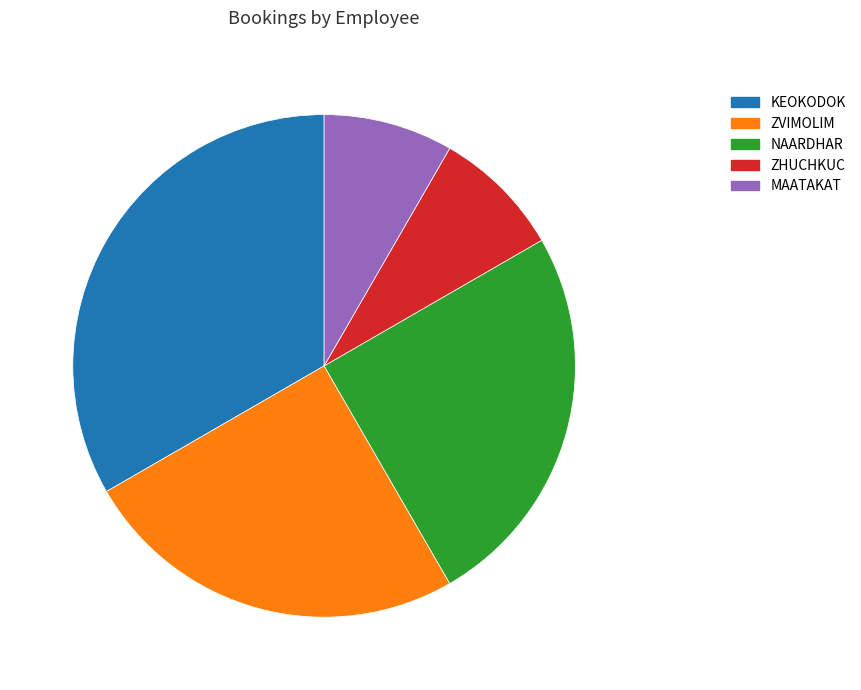

Which slice is the largest?

KEOKODOK